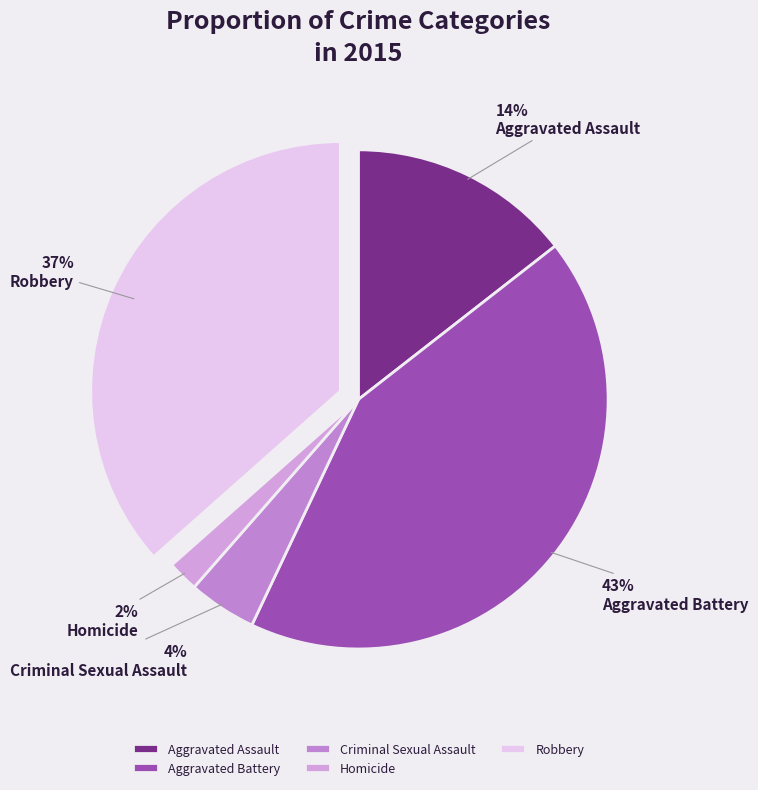

What percentage do Aggravated Assault and Robbery together represent?

51.0%